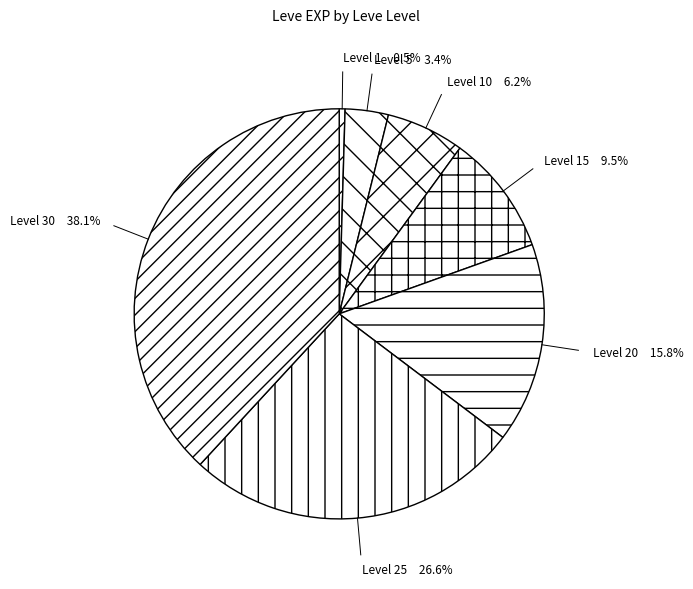

Combined, do Level 15 and Level 25 account for over 50%?

No